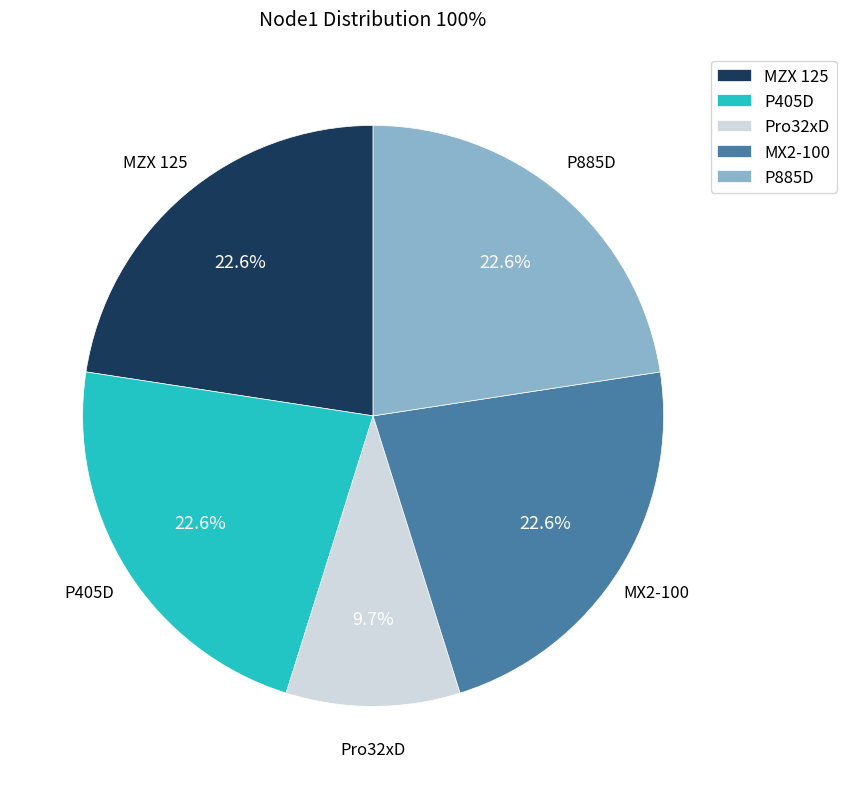

Which has a higher value, P405D or Pro32xD?

P405D